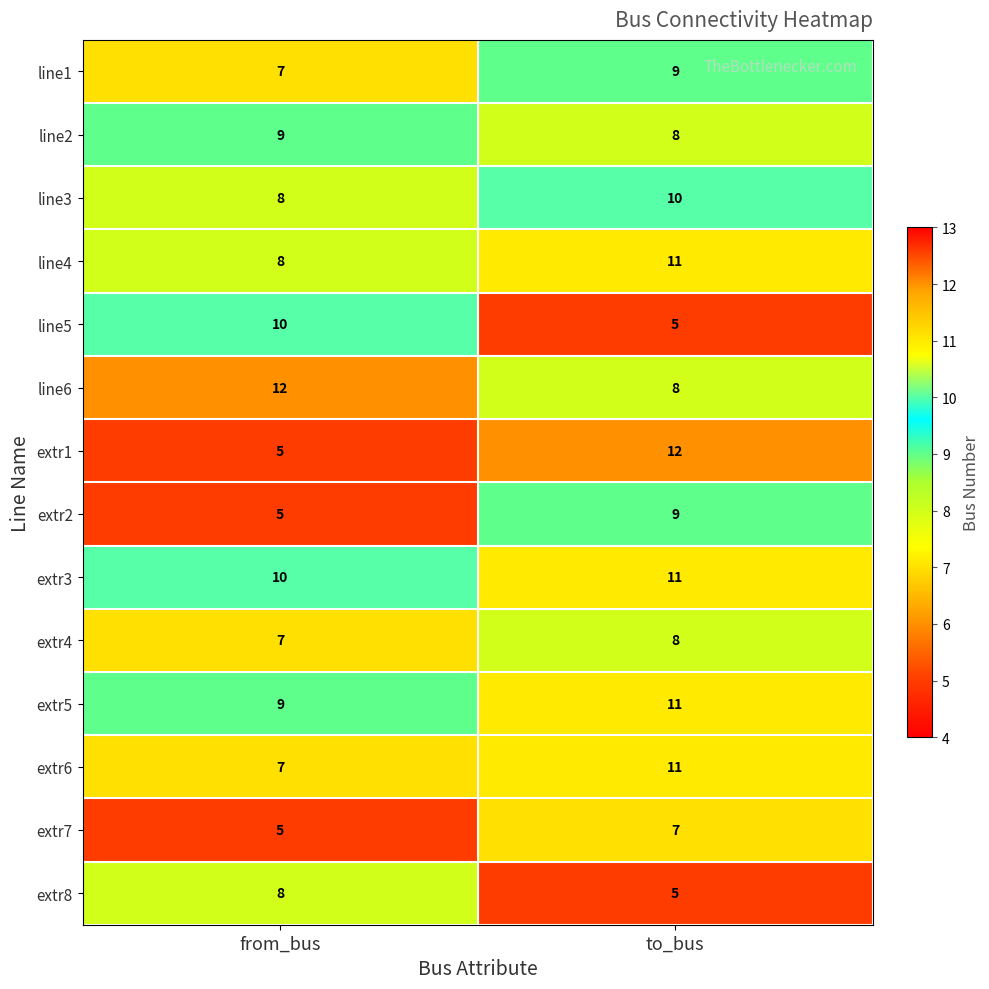

Which series has the widest spread of values?

extr1